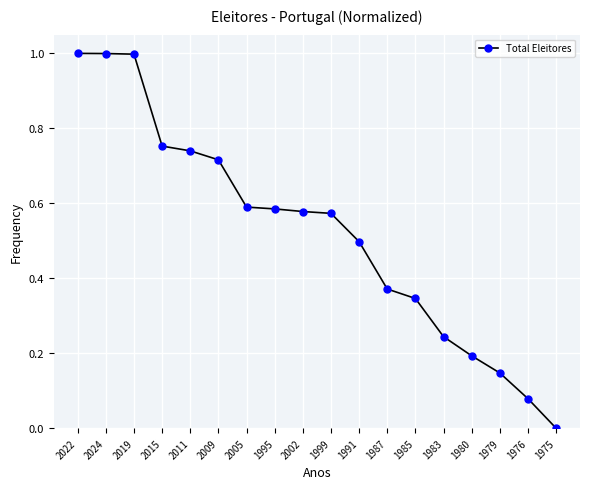

Between 2022 and 2011, which is larger?

2022